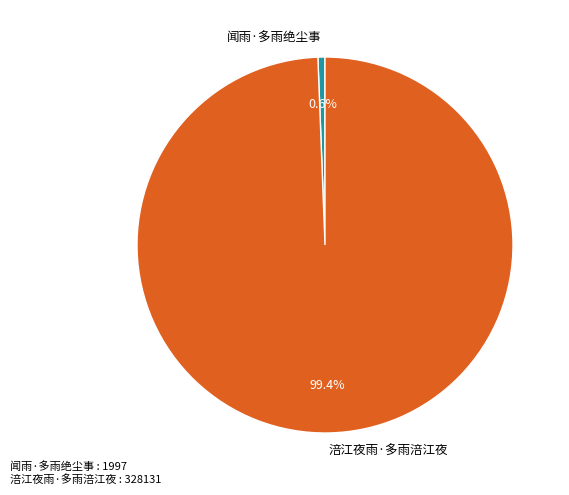

Rank the categories by value from lowest to highest.

闻雨·多雨绝尘事, 涪江夜雨·多雨涪江夜